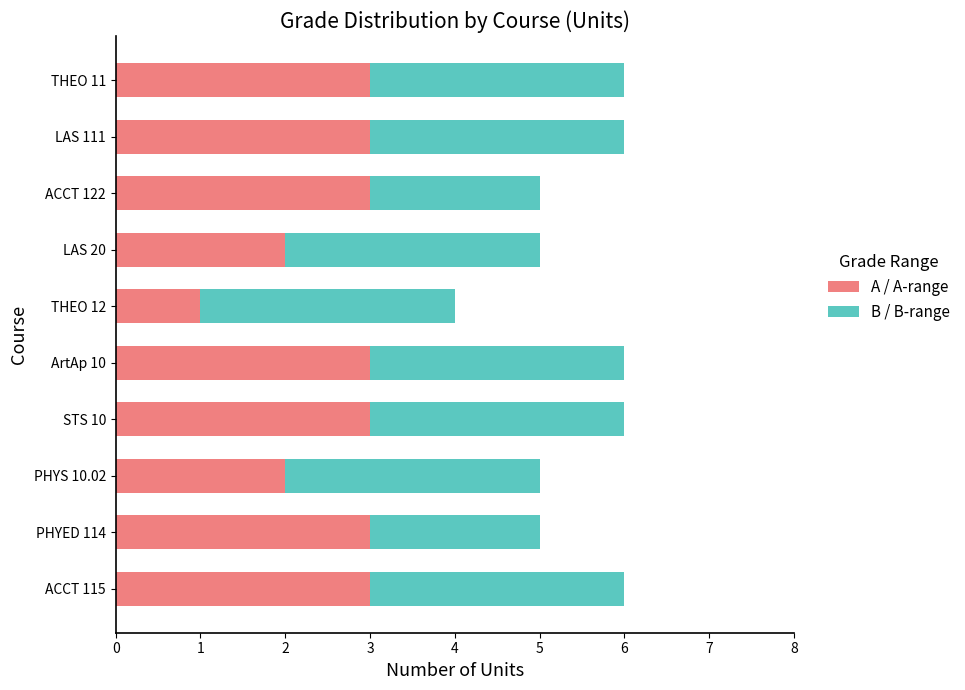

What is the highest value of the A / A-range series?

3